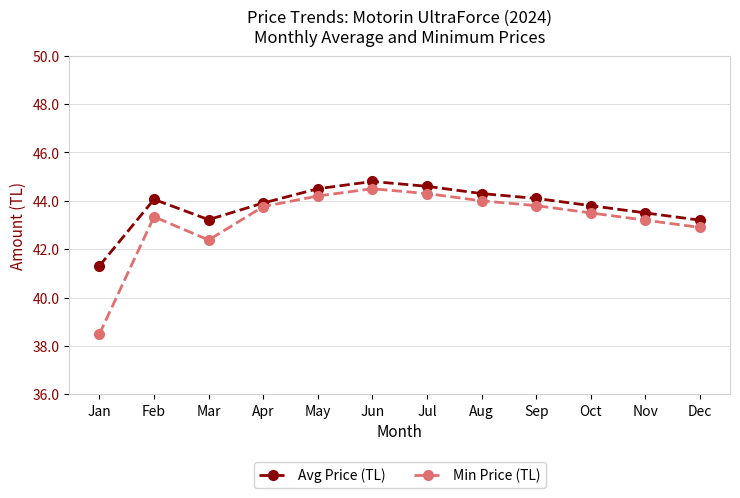

What is the average value of the Min Price (TL) series?

43.2